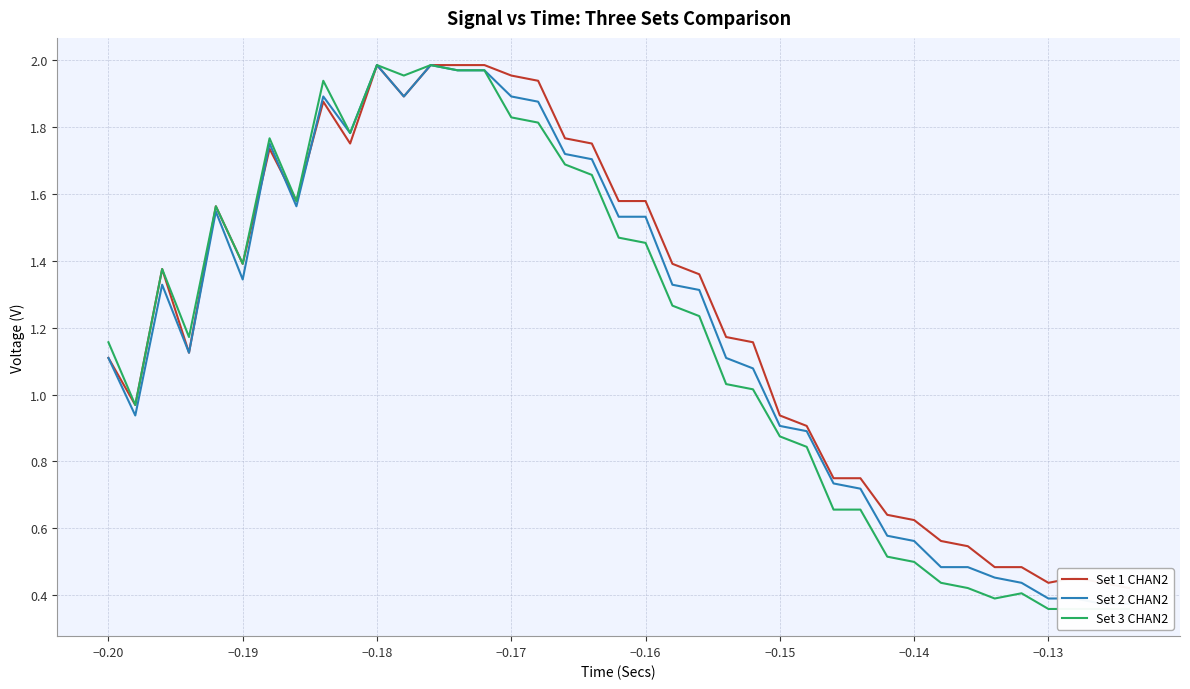

True or false: Set 1 CHAN2 has more than 1 points higher than both neighbors.

True